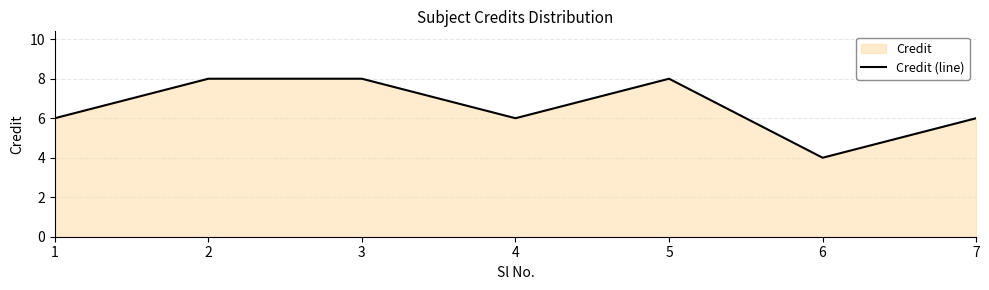

How many values are between 6 and 8?

6